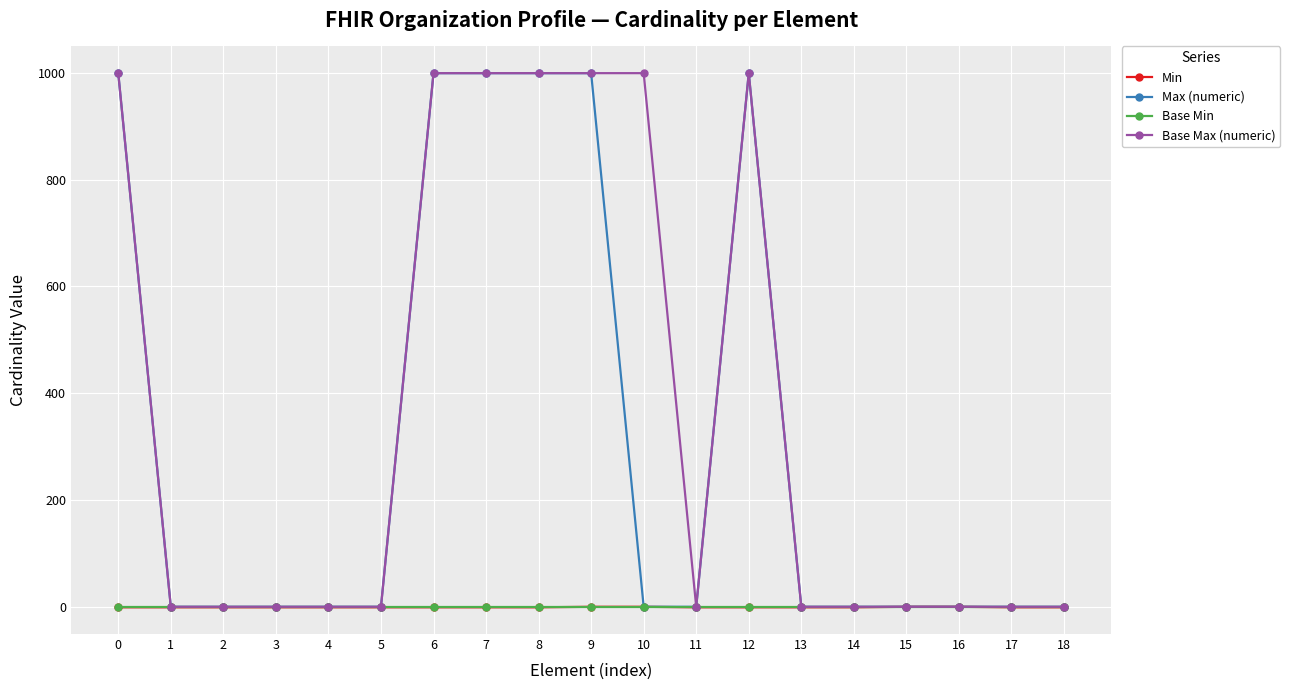

True or false: Base Max (numeric) has a value of 1 at 1.

True